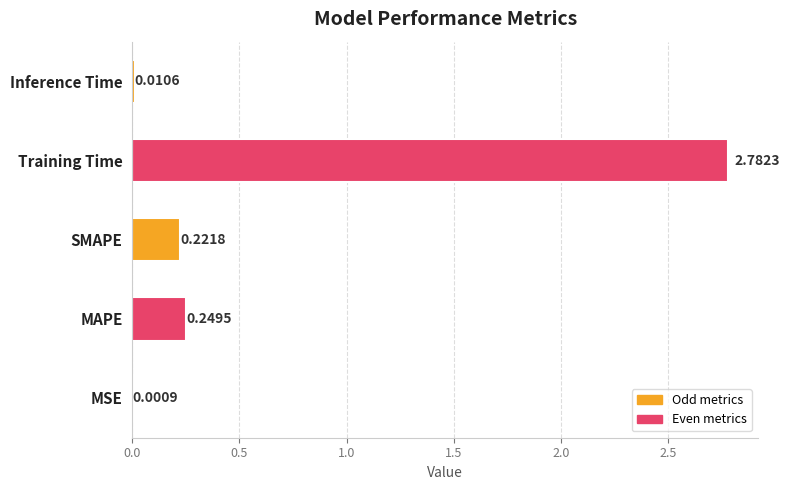

Between MSE and Training Time, which is larger?

Training Time